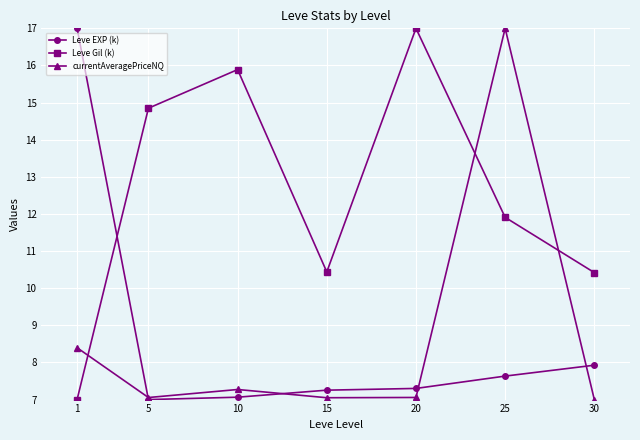

True or false: currentAveragePriceNQ has a value of 7.1 at 5.

True